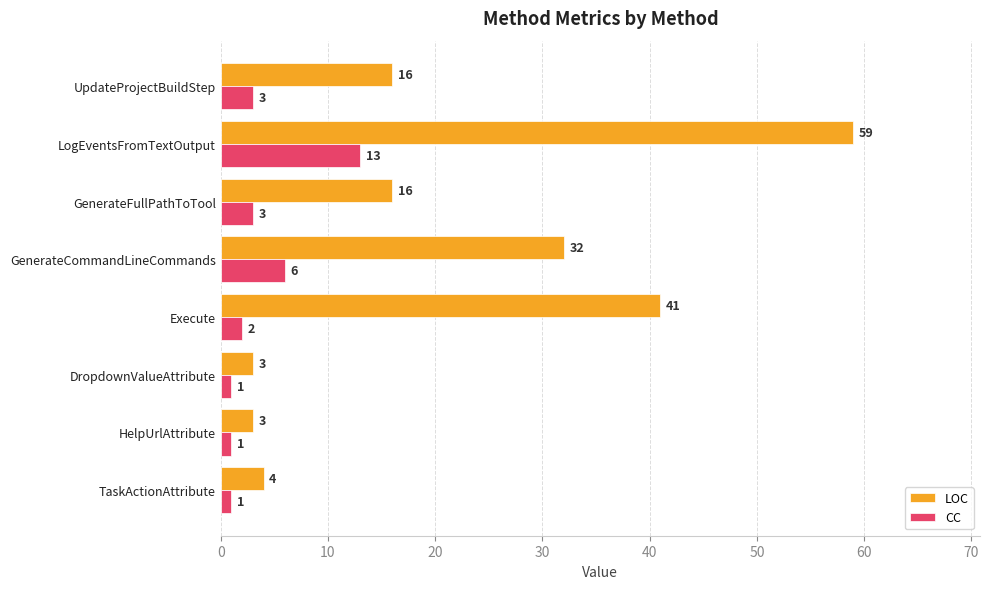

Which series has the widest spread of values?

LOC